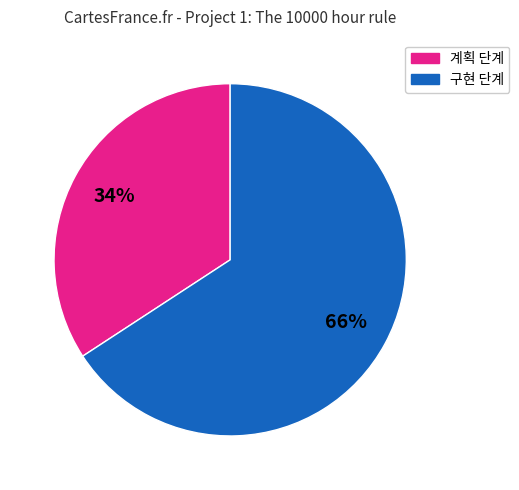

Is there any slice that represents more than half of the pie?

Yes